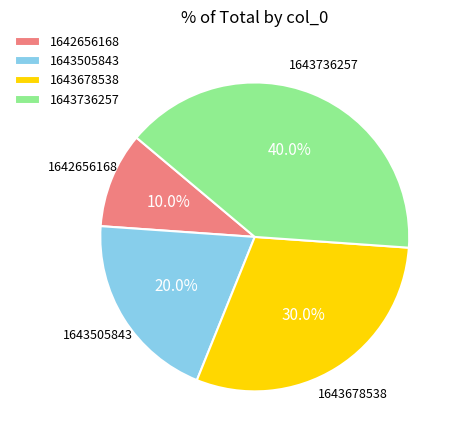

Does any single category account for the majority?

No